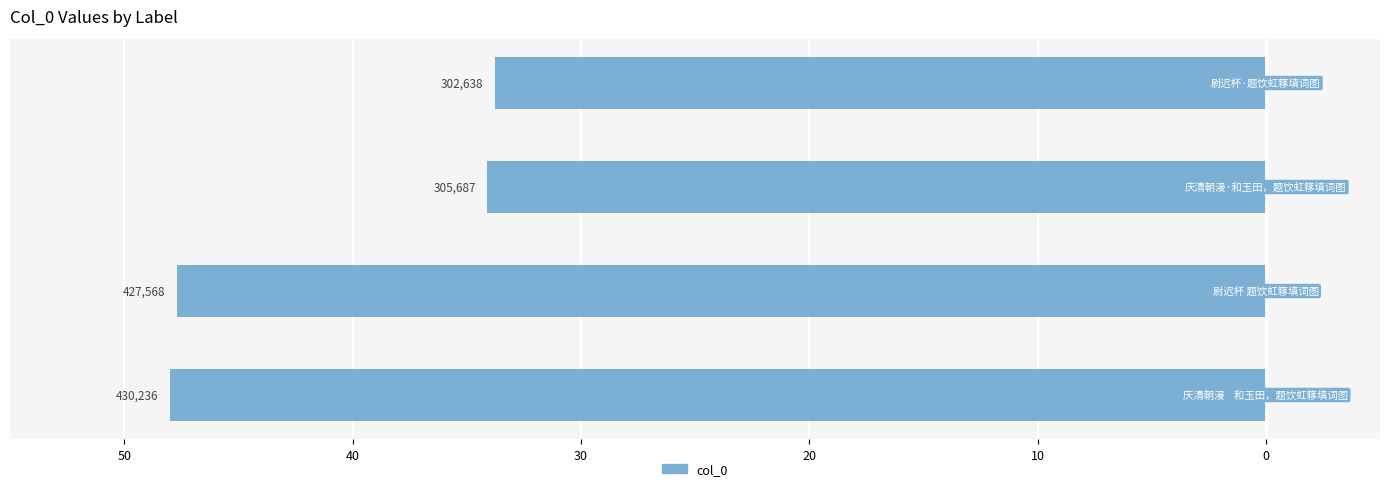

Are the bars grouped side by side (vs. stacked)?

No